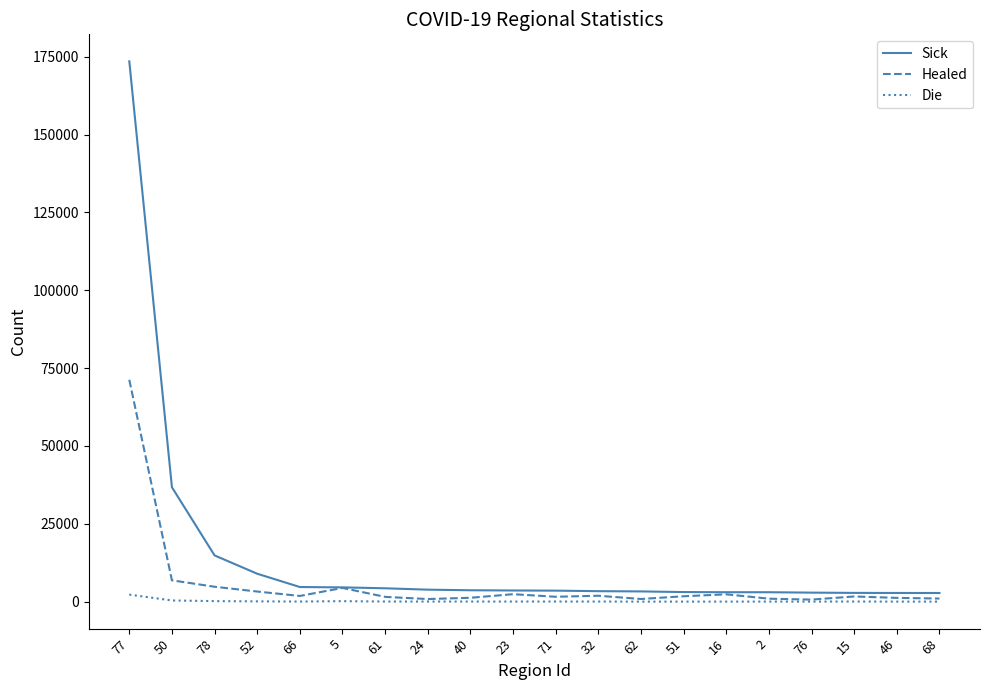

Where does the Healed series first go above 1728?

77